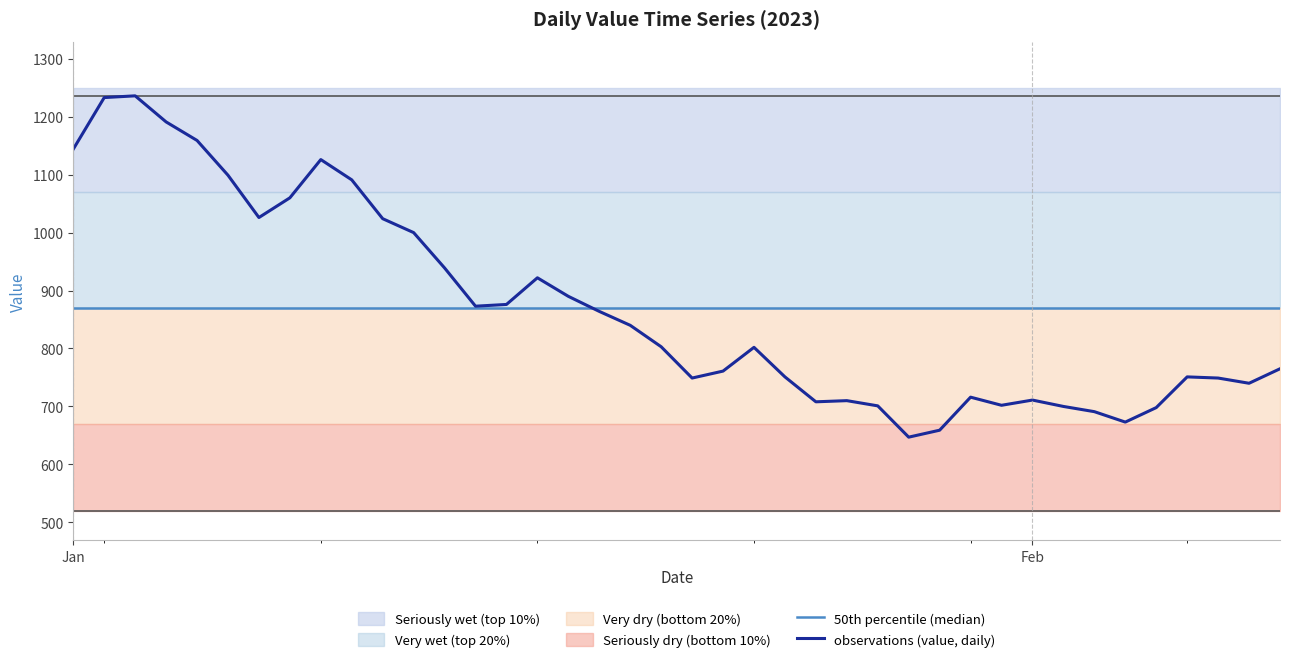

At how many categories does at least one series exceed 1103?

6